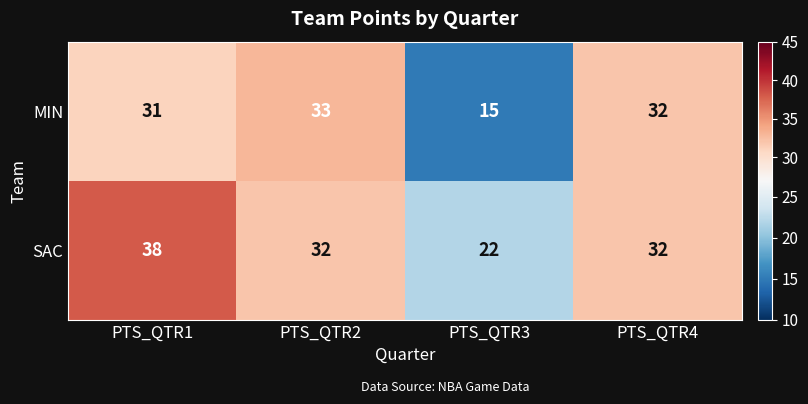

Which series changed the most between PTS_QTR3 and PTS_QTR4?

MIN